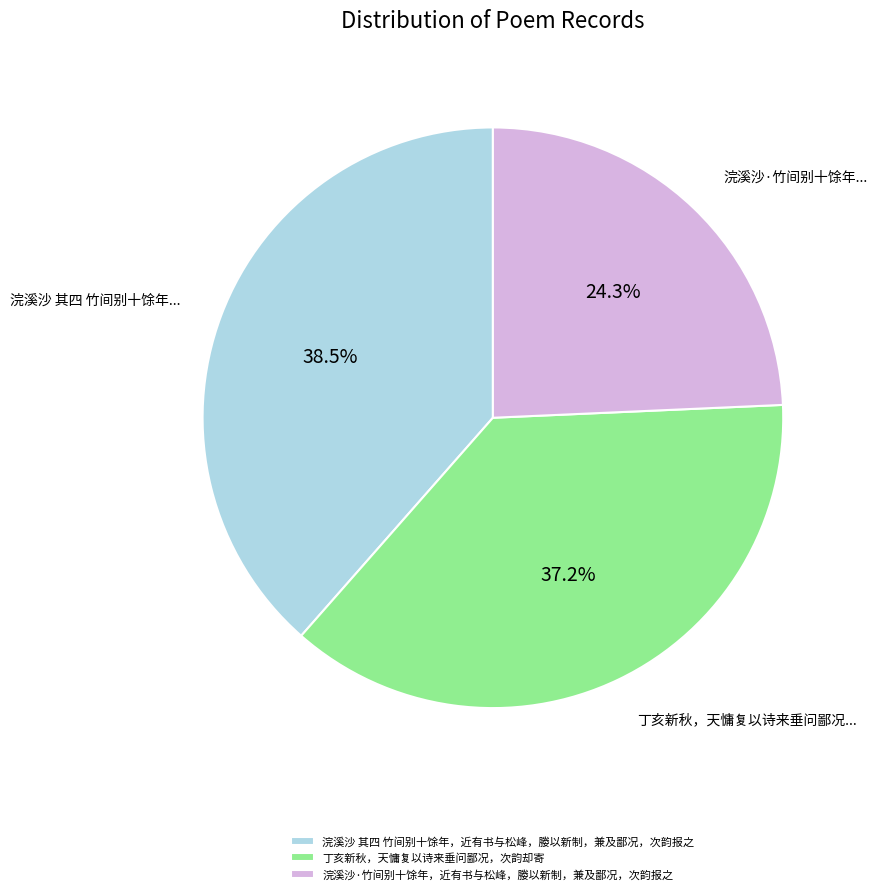

To the nearest percent, what is the difference between the 丁亥新秋，天慵复以诗来垂问鄙况，次韵却寄 and 浣溪沙·竹间别十馀年，近有书与松峰，媵以新制，兼及鄙况，次韵报之 slice percentages?

13%